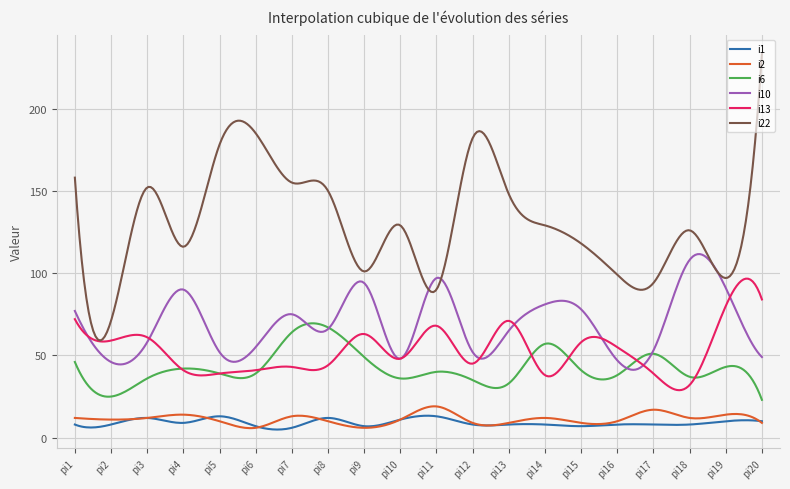

Which series has the largest range (max minus min)?

i22